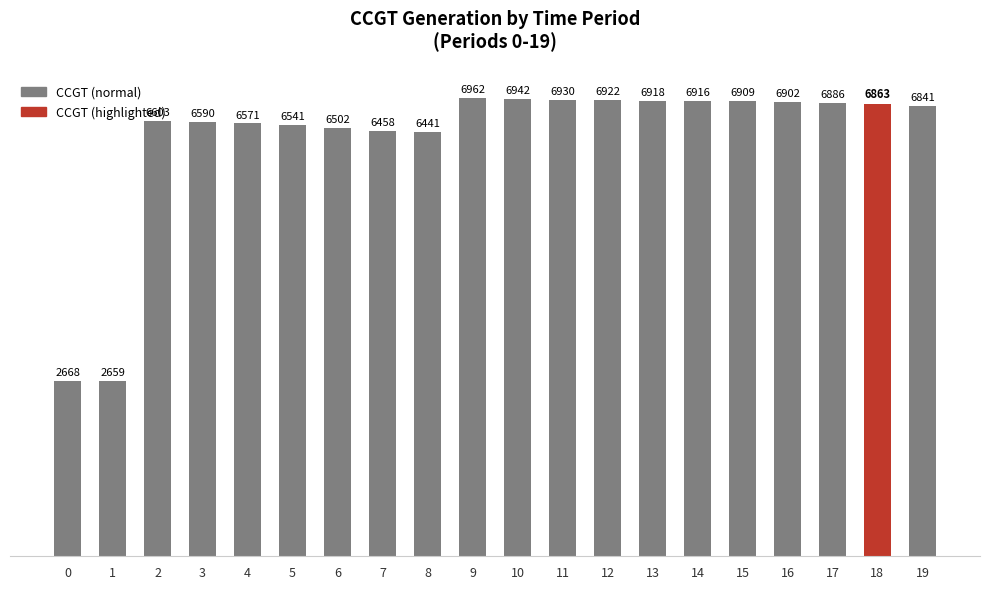

List the labels in order of value, largest first.

9, 10, 11, 12, 13, 14, 15, 16, 17, 18, 19, 2, 3, 4, 5, 6, 7, 8, 0, 1